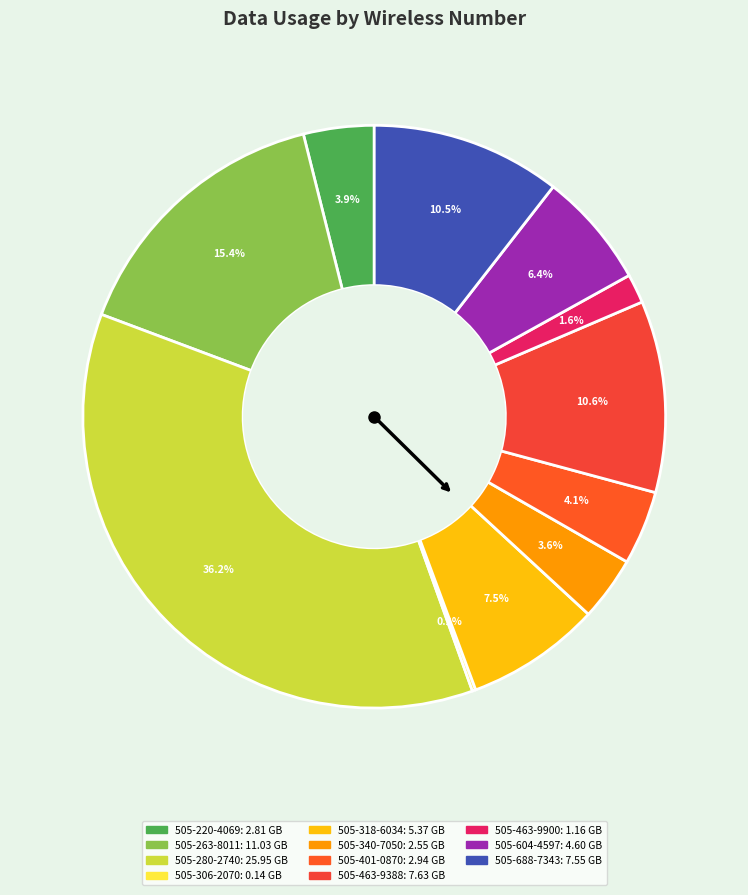

Which slice is the largest?

505-280-2740